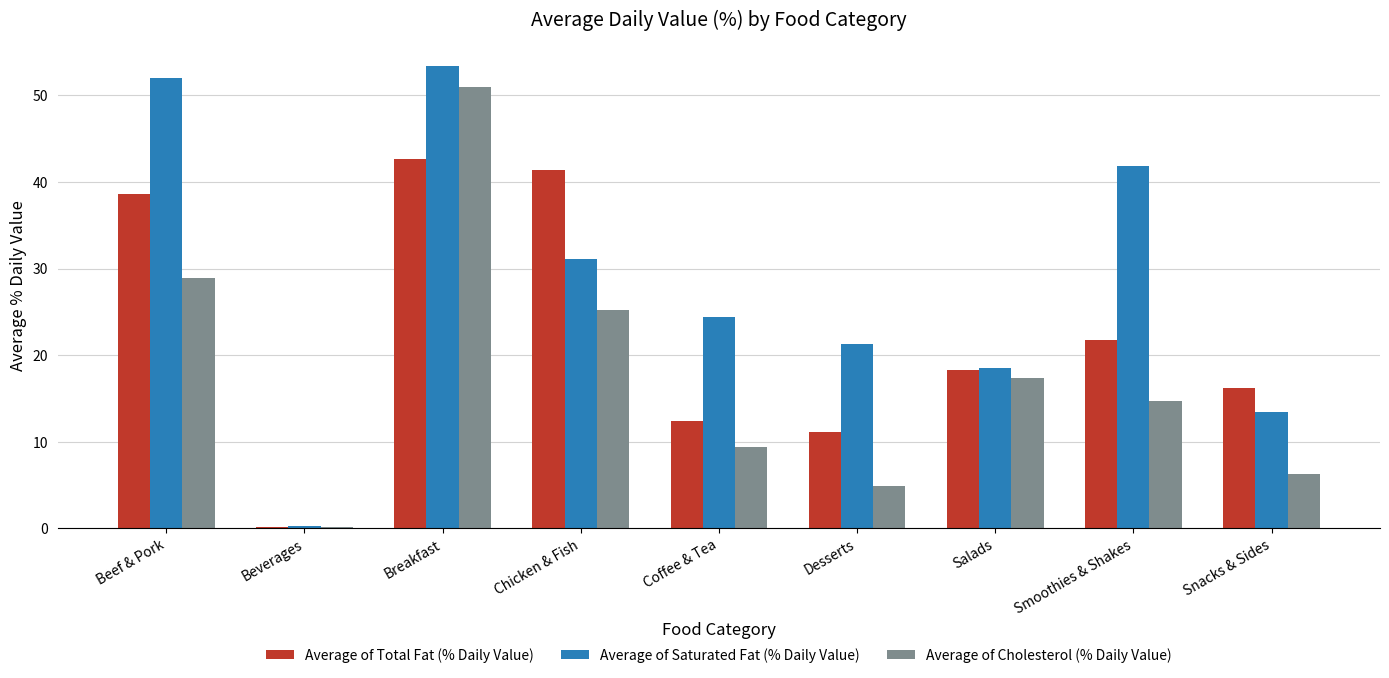

True or false: Average of Total Fat (% Daily Value) has a value of 38.6 at Beef & Pork.

True